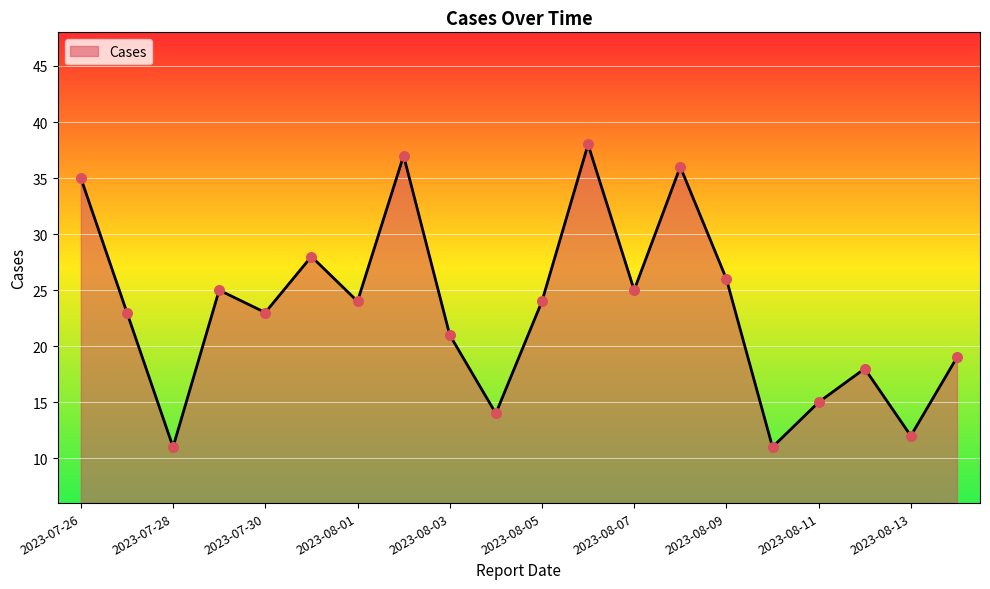

What is the difference between the maximum and minimum values?

27